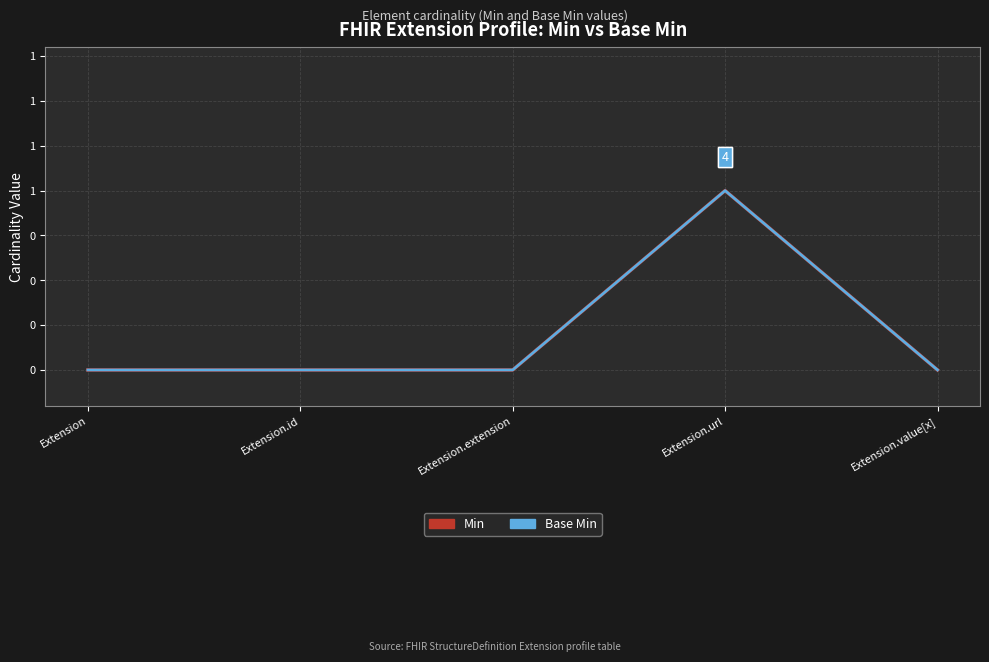

Reading right to left, list all the values displayed in this chart.

Min: Extension.value[x]=0	Extension.url=1	Extension.extension=0	Extension.id=0	Extension=0
Base Min: Extension.value[x]=0	Extension.url=1	Extension.extension=0	Extension.id=0	Extension=0